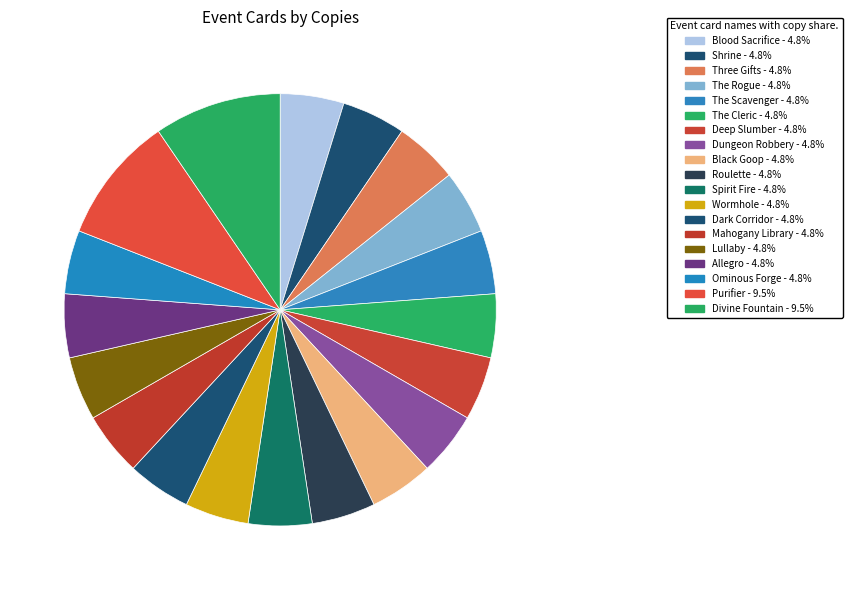

What is the ratio of the value at Dark Corridor to the value at Lullaby?

1.0